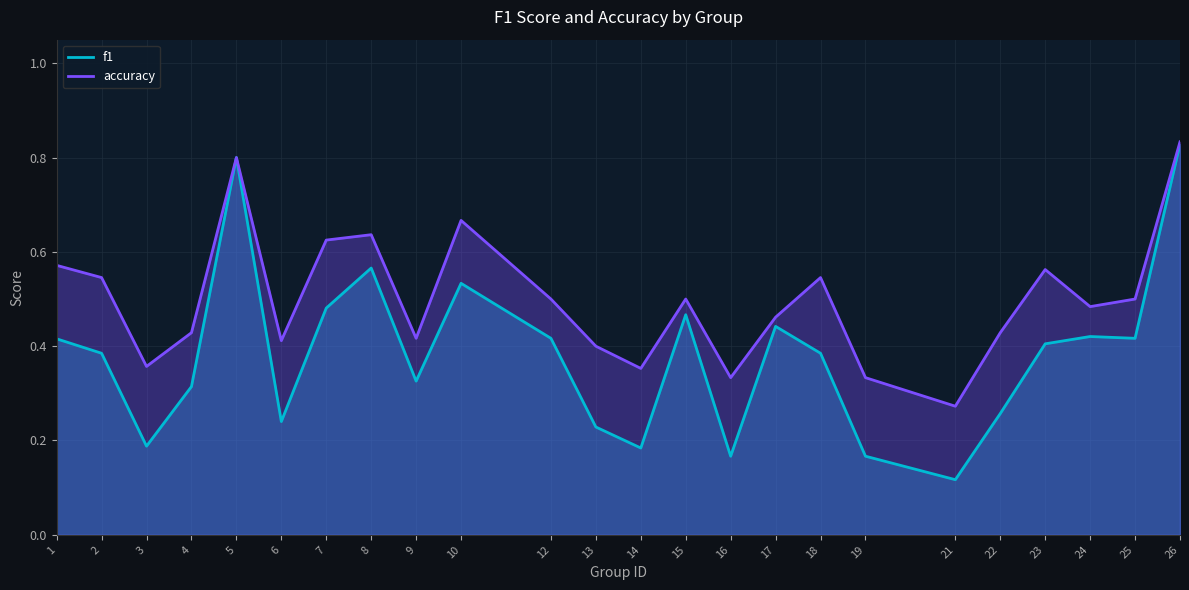

Which series has the widest spread of values?

f1